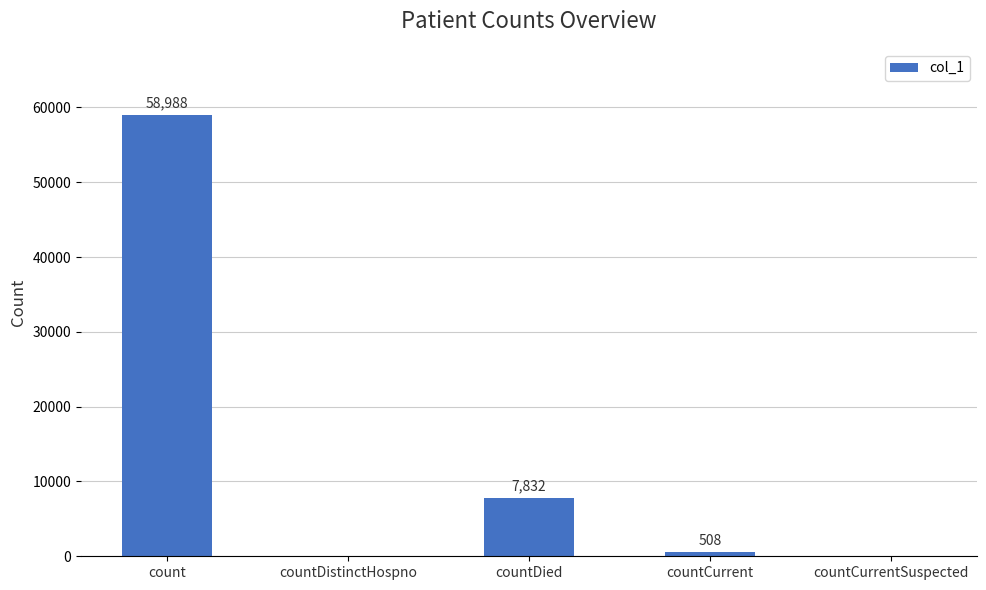

Are the bars horizontal?

No